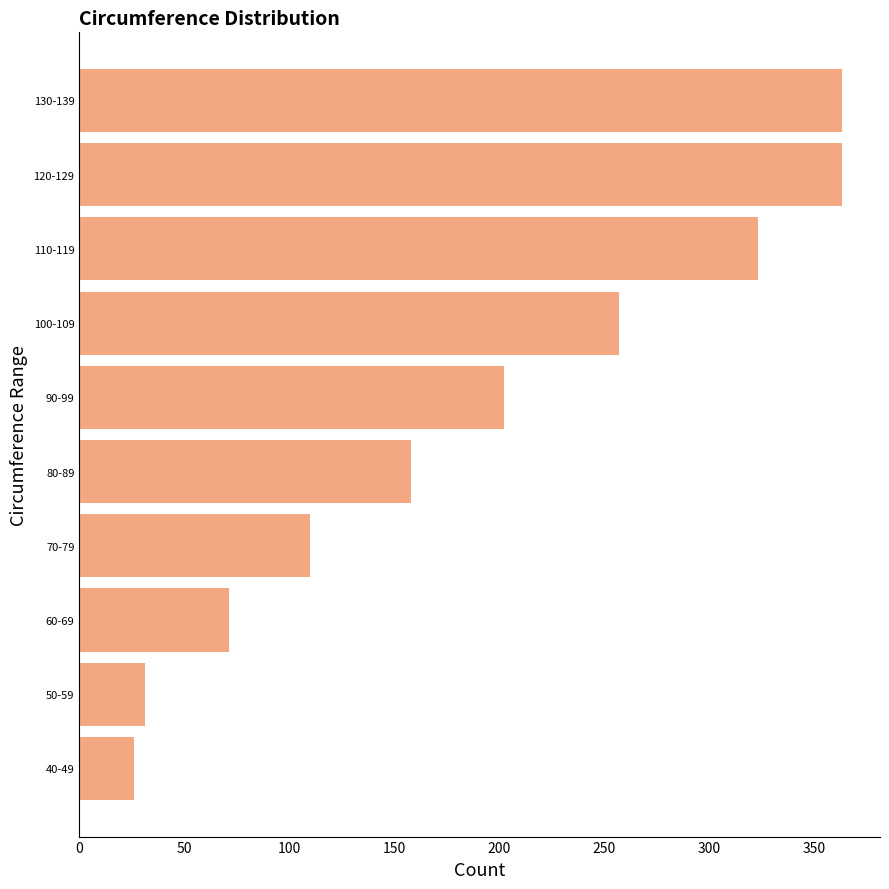

What is the average value?

190